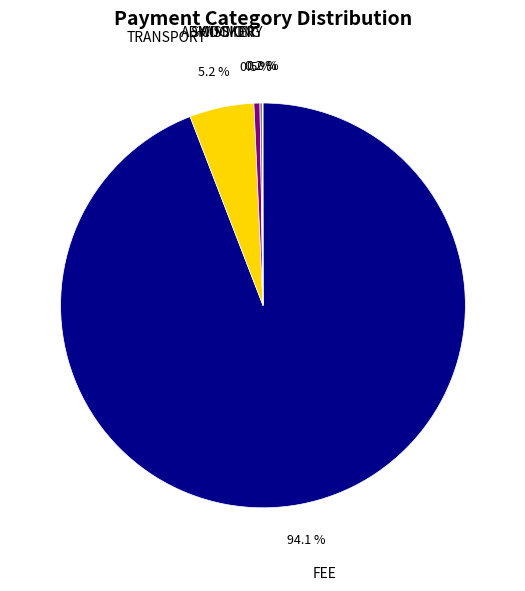

Approximately how many times larger is the value at TRANSPORT compared to ADMISSION?

10.8